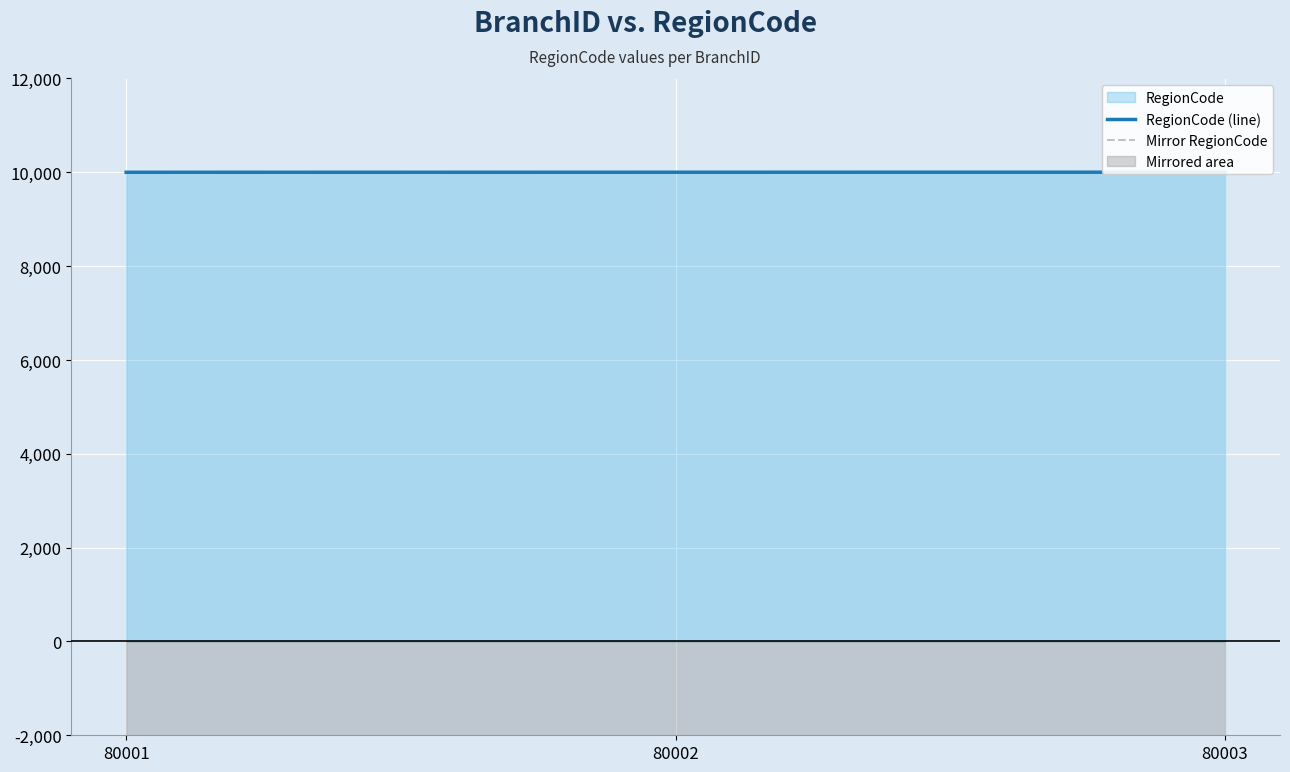

Reading right to left, transcribe all the data shown in this chart.

RegionCode (line): 10003	10002	10001
Mirror RegionCode: -10003	-10002	-10001